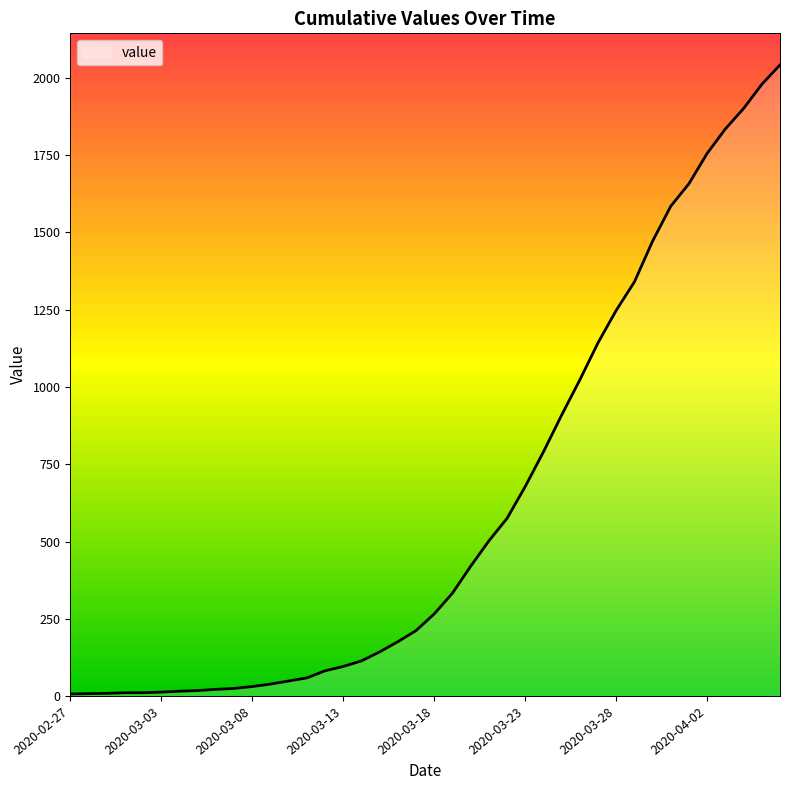

What is the difference between the maximum and minimum values?

2035